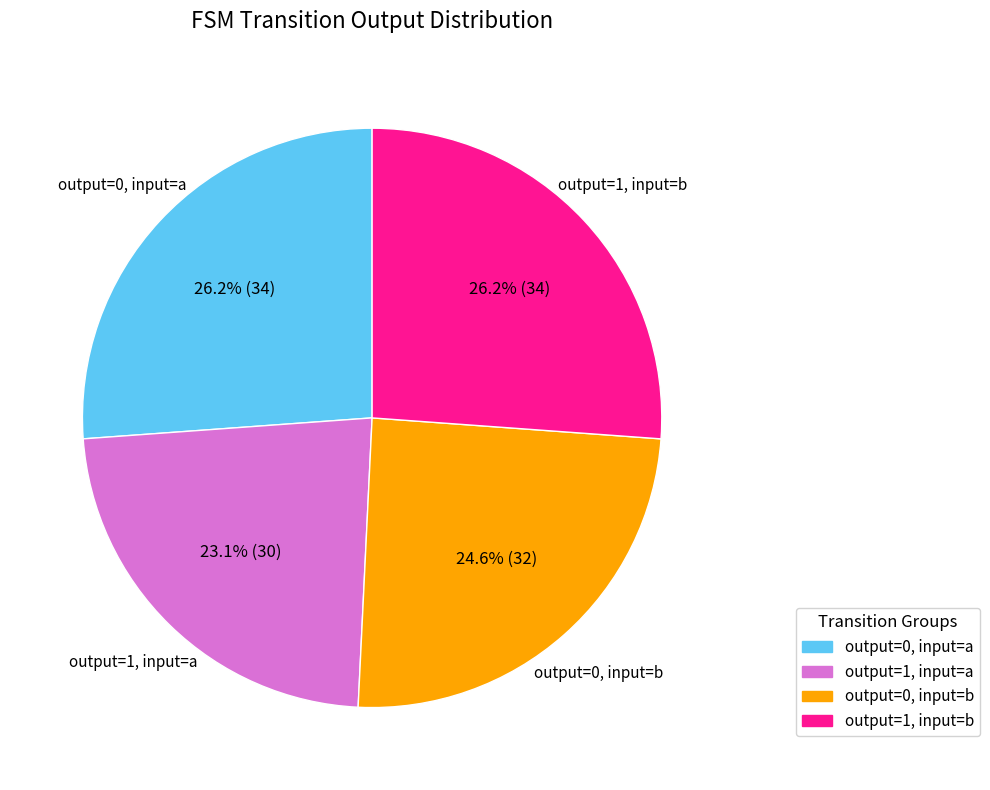

Is there a majority slice in this chart?

No